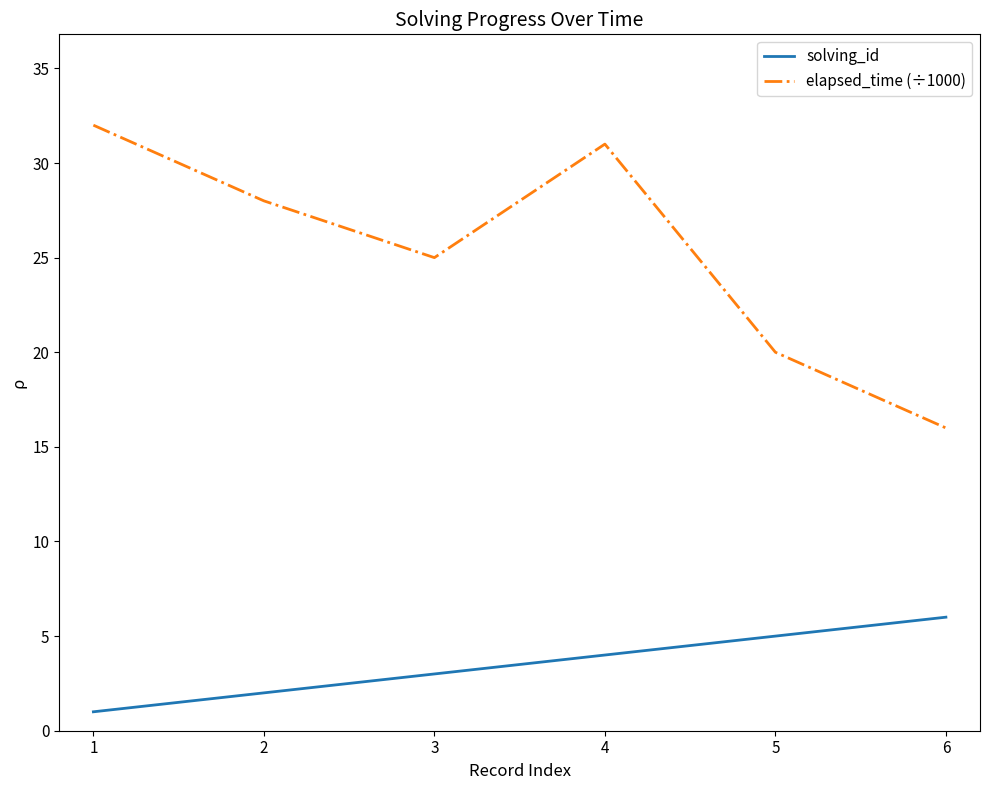

What is the difference between the maximum and minimum values in the elapsed_time (÷1000) series?

16